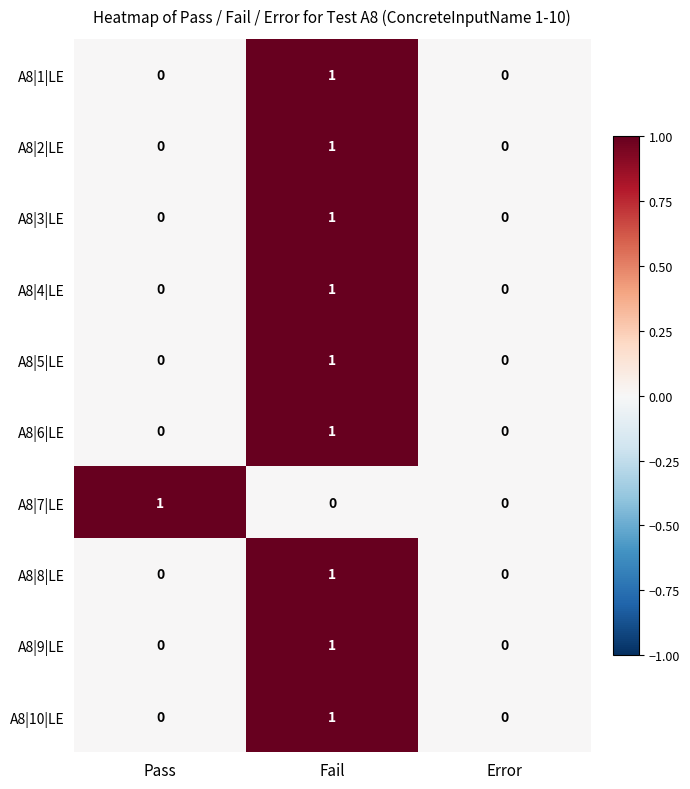

Reading left to right, what are all the values shown in this chart?

A8|1|LE: Pass=0	Fail=1	Error=0
A8|2|LE: Pass=0	Fail=1	Error=0
A8|3|LE: Pass=0	Fail=1	Error=0
A8|4|LE: Pass=0	Fail=1	Error=0
A8|5|LE: Pass=0	Fail=1	Error=0
A8|6|LE: Pass=0	Fail=1	Error=0
A8|7|LE: Pass=1	Fail=0	Error=0
A8|8|LE: Pass=0	Fail=1	Error=0
A8|9|LE: Pass=0	Fail=1	Error=0
A8|10|LE: Pass=0	Fail=1	Error=0